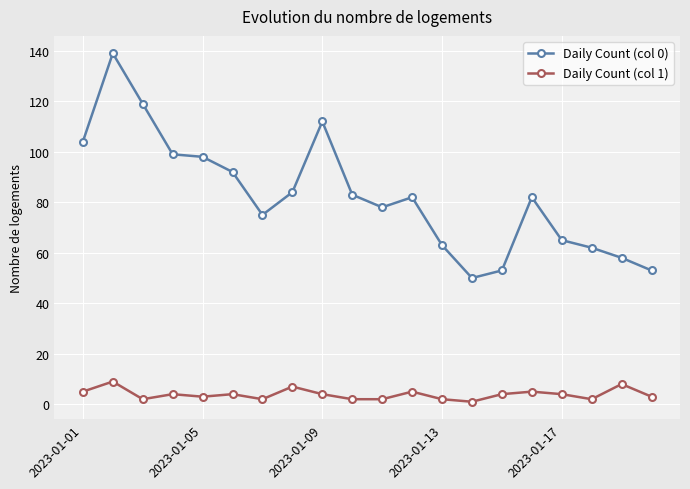

What is the highest value of the Daily Count (col 0) series?

139